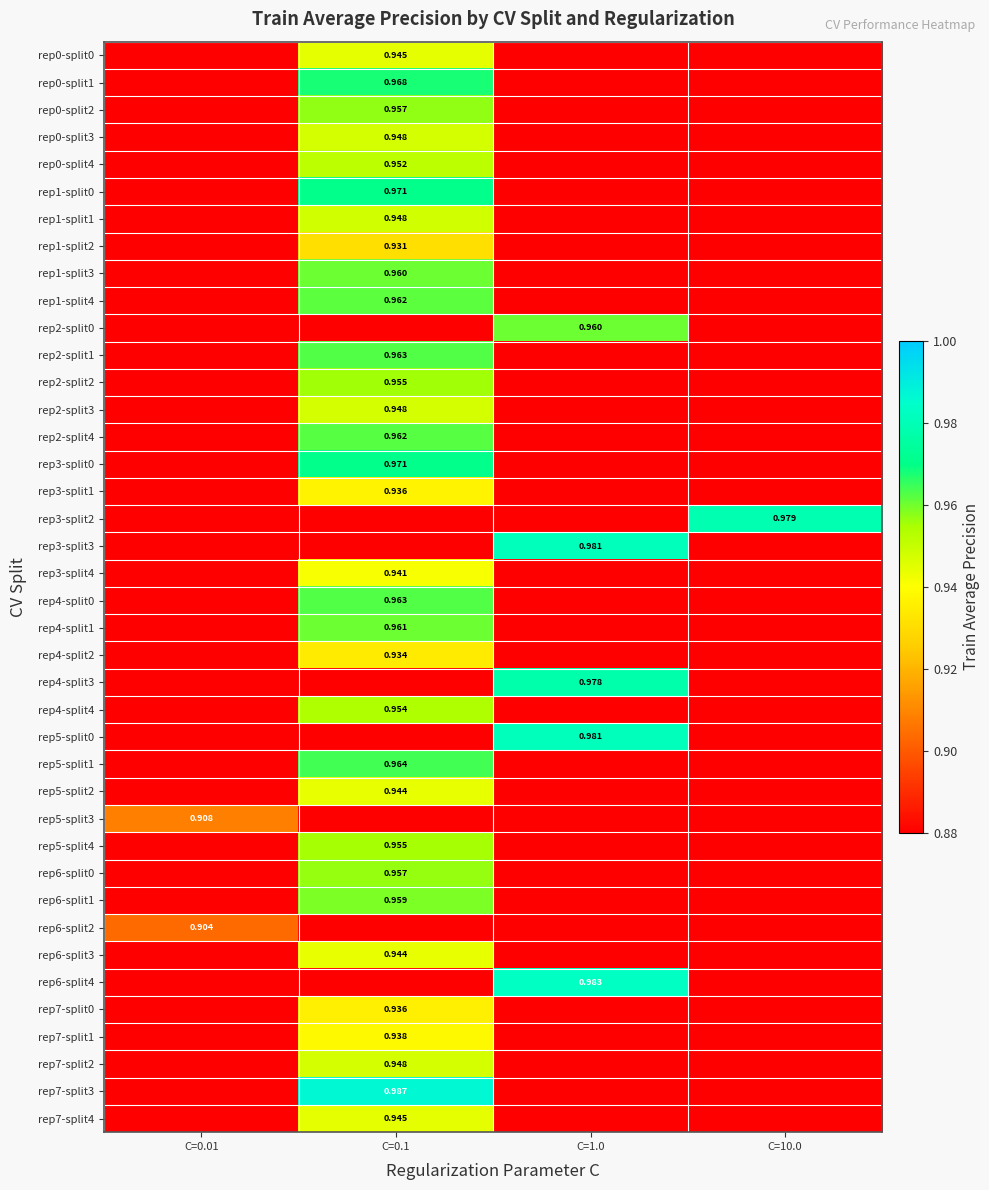

Which has a higher value, C=1.0 or C=0.1?

C=0.1